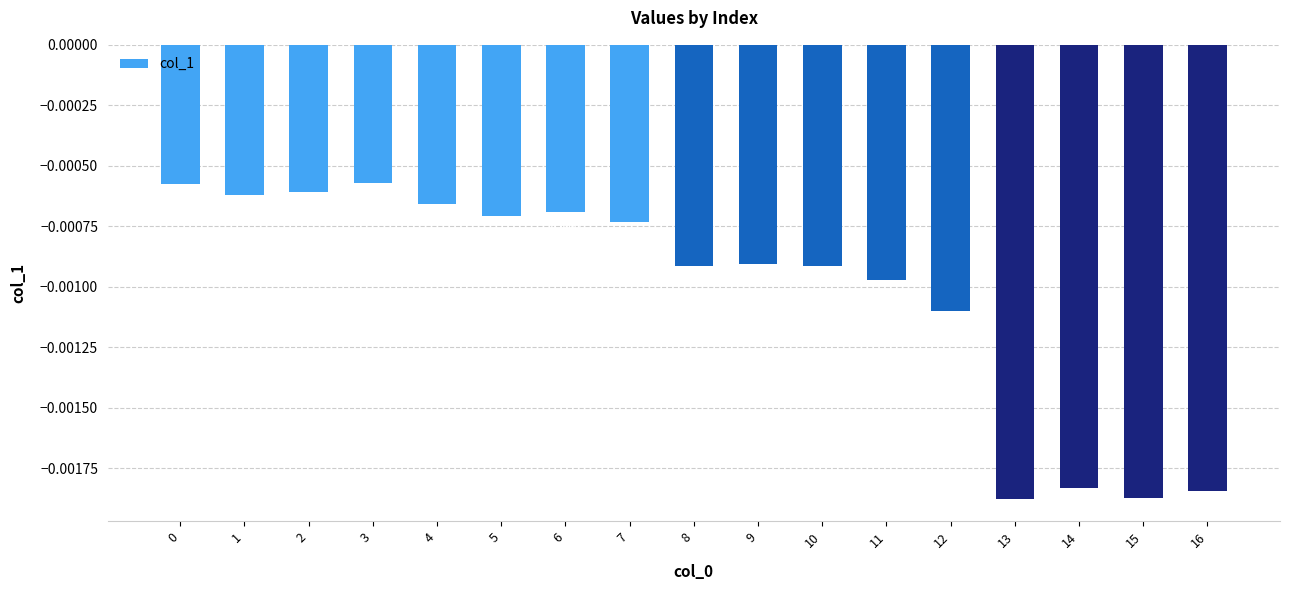

Count the number of data series in this chart.

1